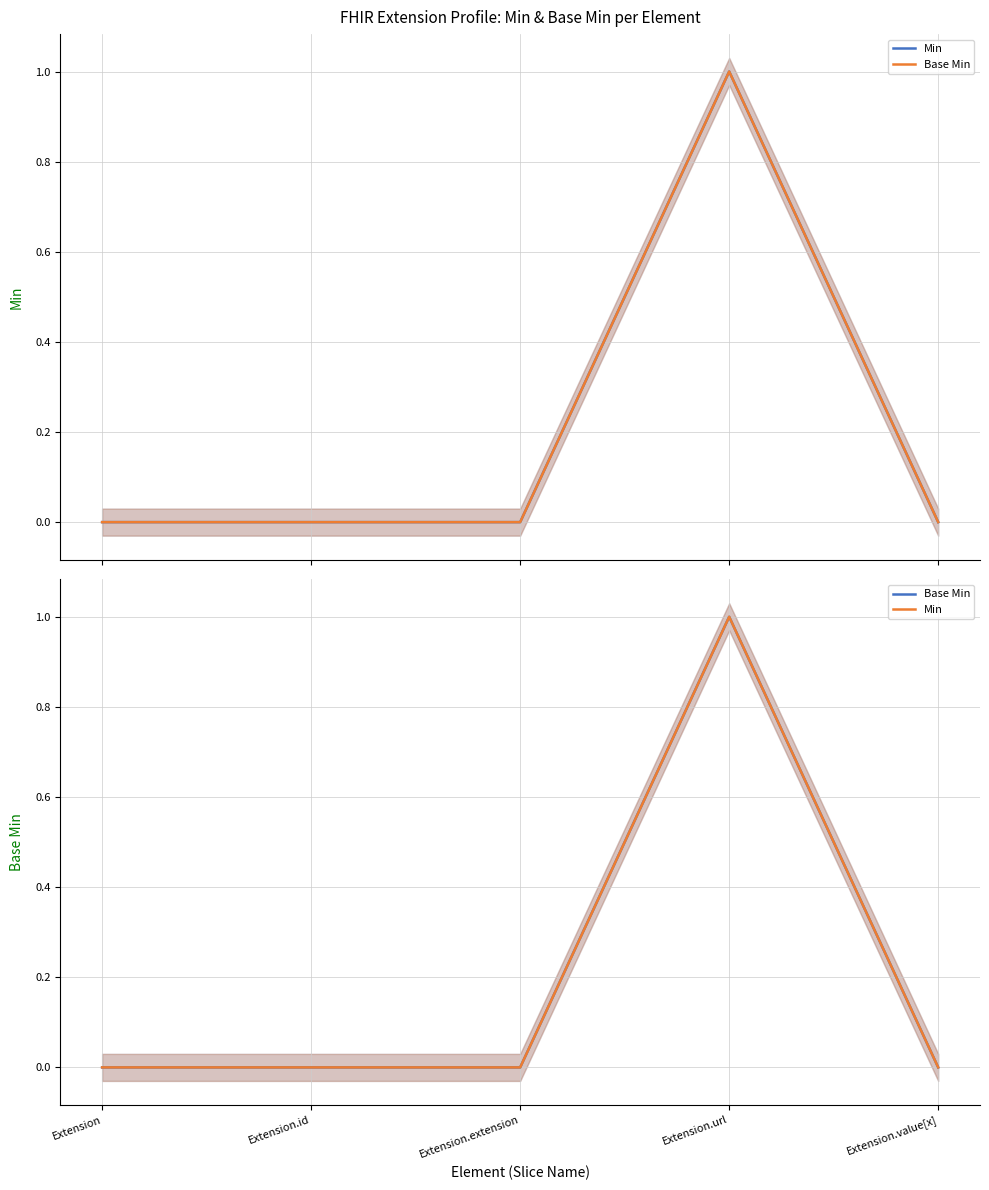

True or false: Min has more than 1 points higher than both neighbors.

False